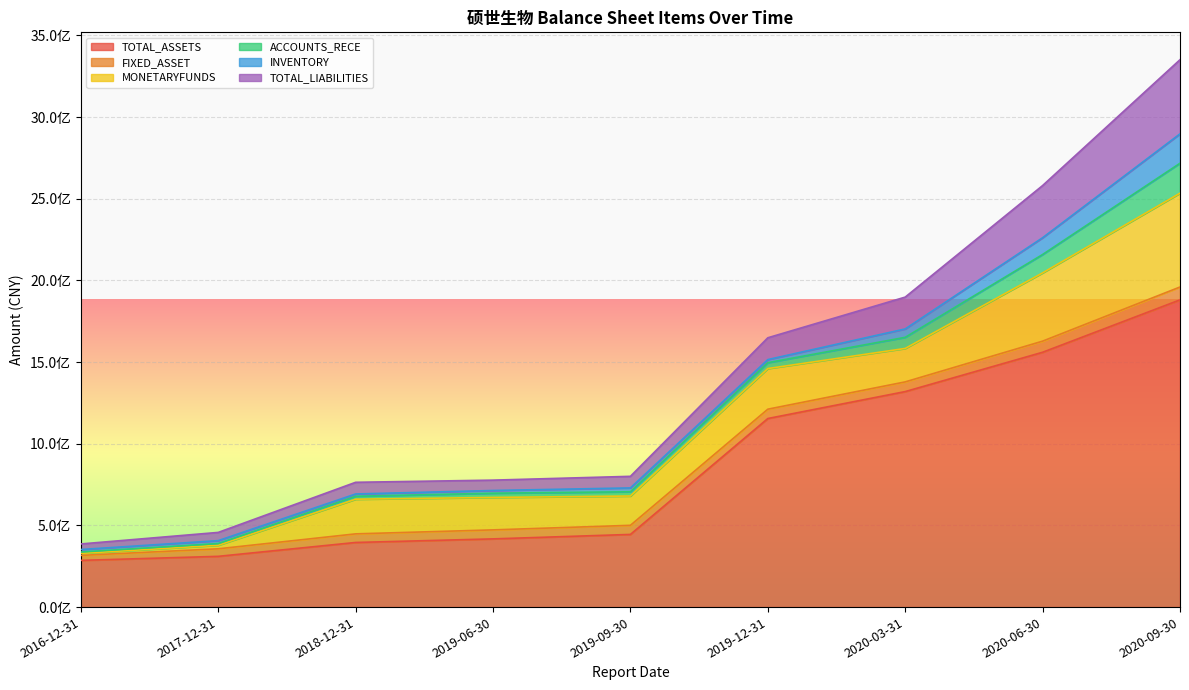

The value of TOTAL_ASSETS at 2016-12-31 is 125645096.0. True or false?

False